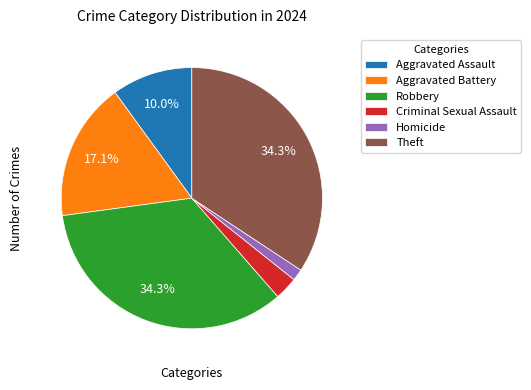

Between Robbery and Criminal Sexual Assault, which is larger?

Robbery